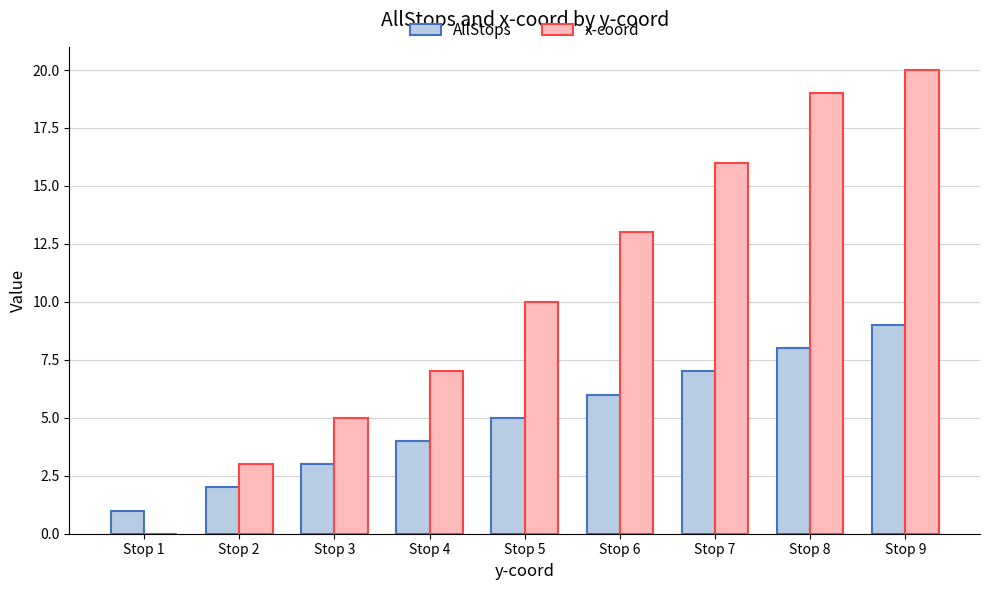

What are all the series names shown in the legend?

AllStops, x-coord